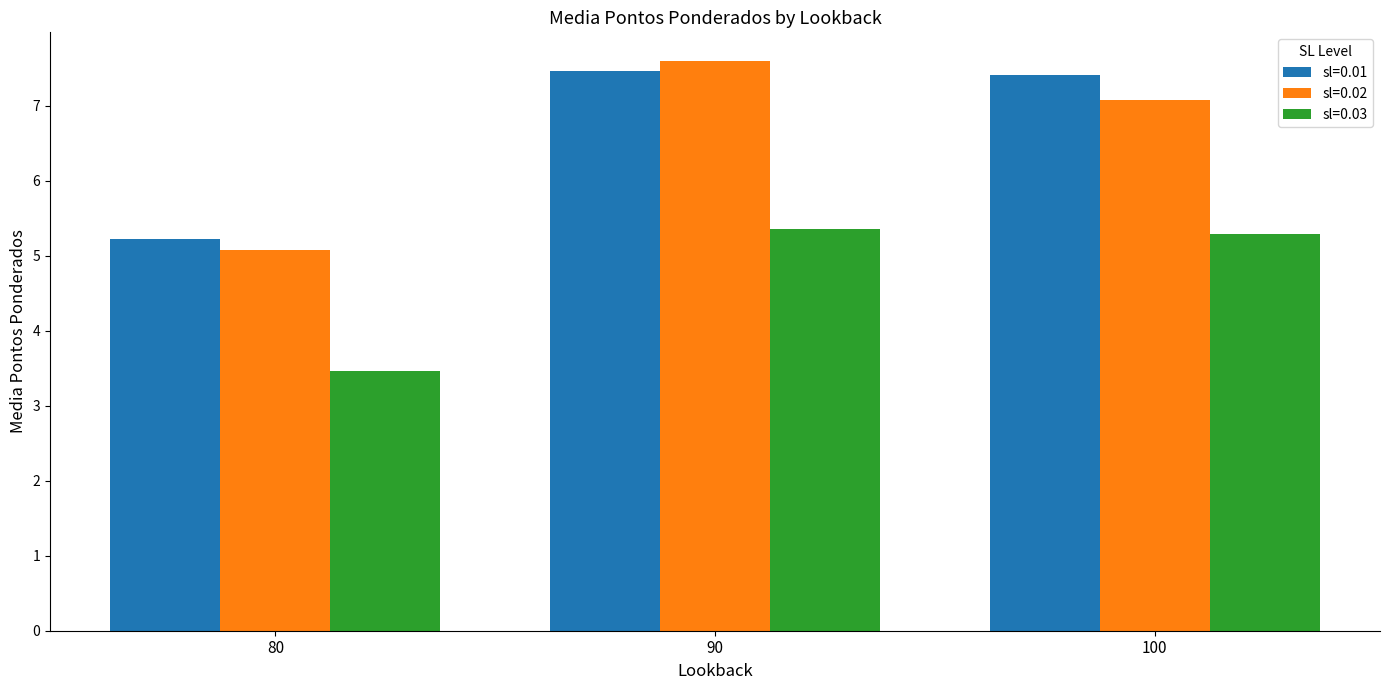

How many data points in sl=0.02 are less than 7?

1